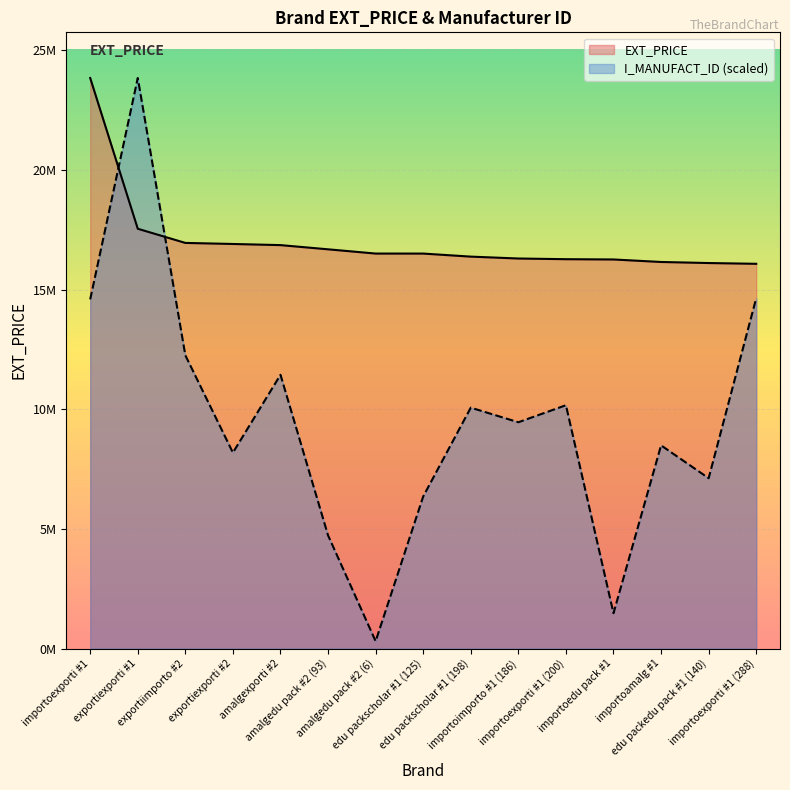

What is the approximate value of EXT_PRICE at exportiexporti #2?

16903196.2